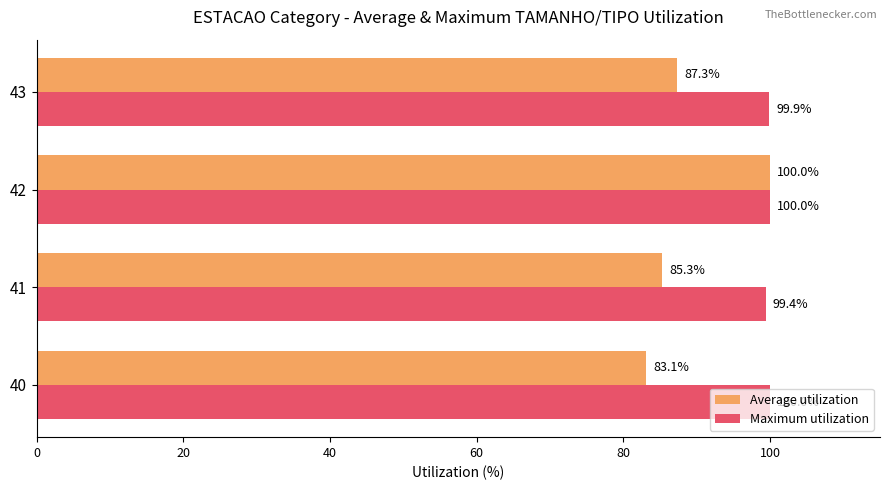

At how many categories does at least one series exceed 96?

4